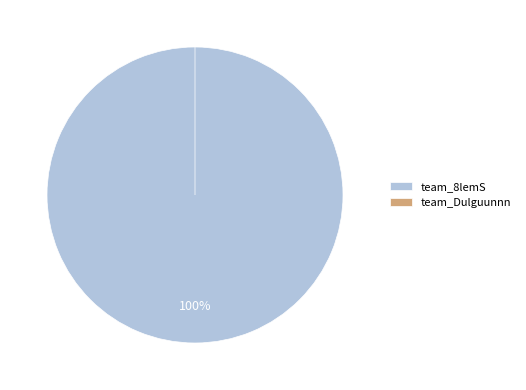

Rank the categories by value from lowest to highest.

team_Dulguunnn, team_8lemS